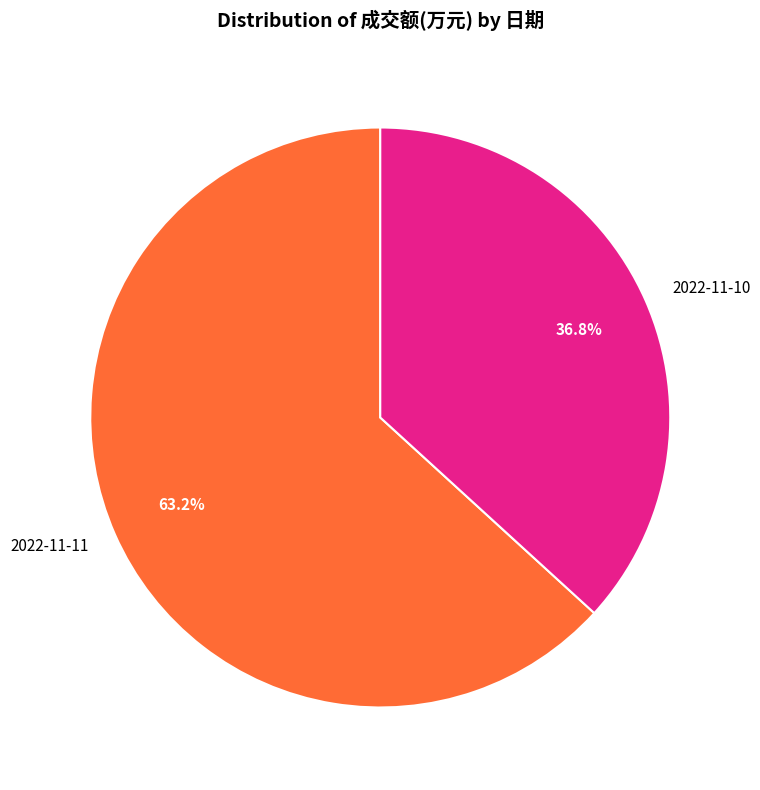

What is the total percentage of 2022-11-11 and 2022-11-10?

100.0%